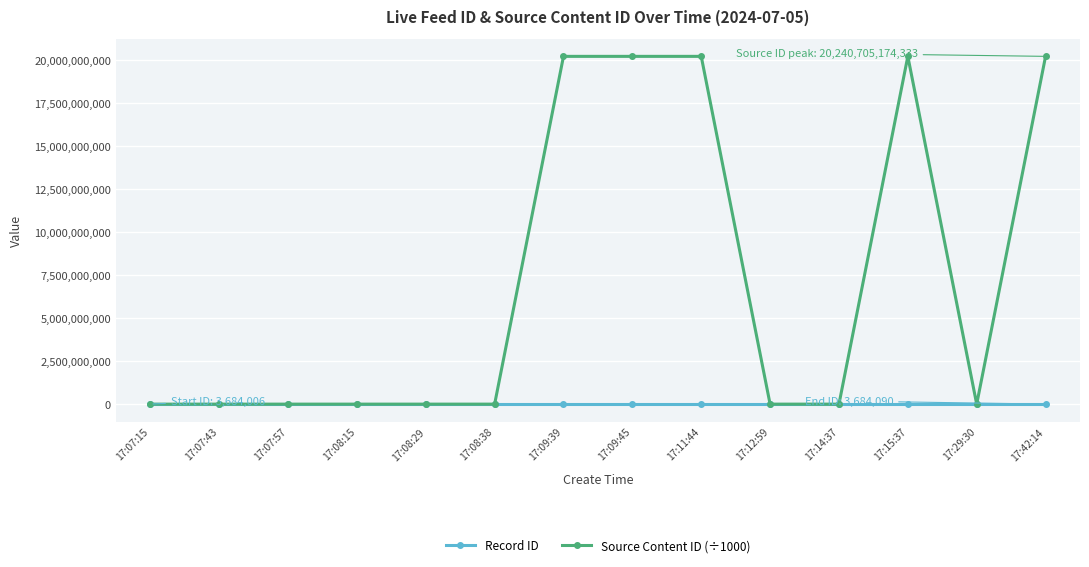

Between which two adjacent categories do Record ID and Source Content ID (÷1000) first intersect?

17:08:38 and 17:09:39